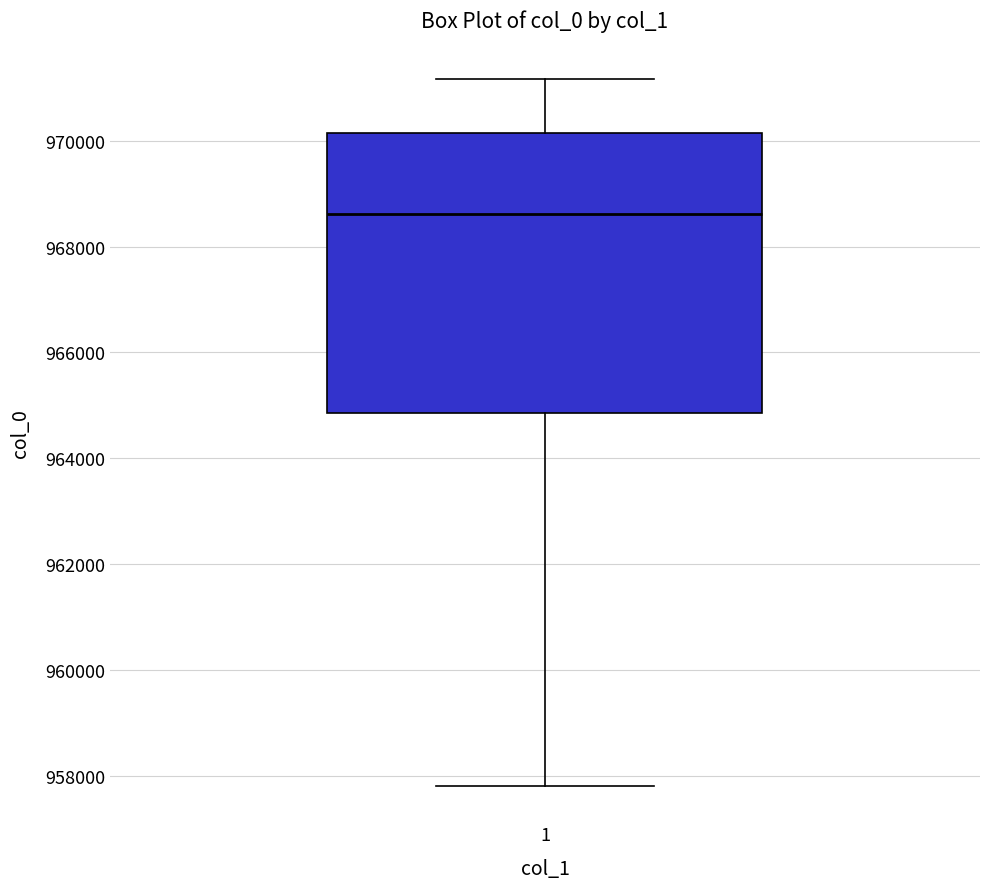

Transcribe this box plot: give where the median line is, the range the box spans, and where the two whiskers end, as read against the y-axis. The values are not printed on the chart, so give them approximately, as read against the axis.

median 968600, box 964800 to 970200, whiskers 957800 to 971200